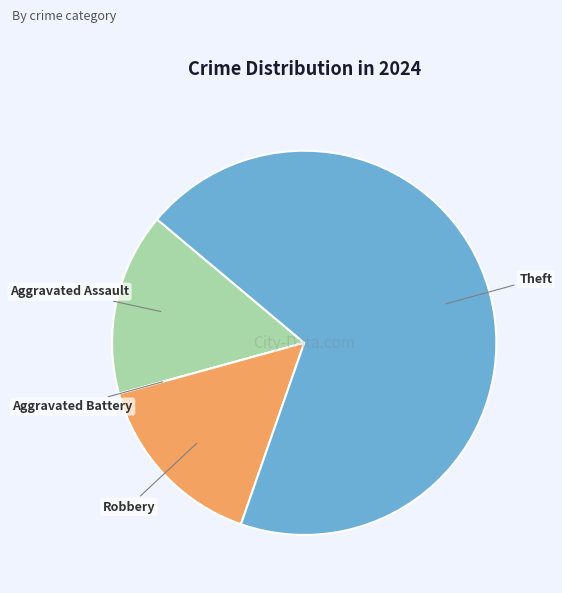

Approximately how many times larger is the value at Theft compared to Robbery?

4.5